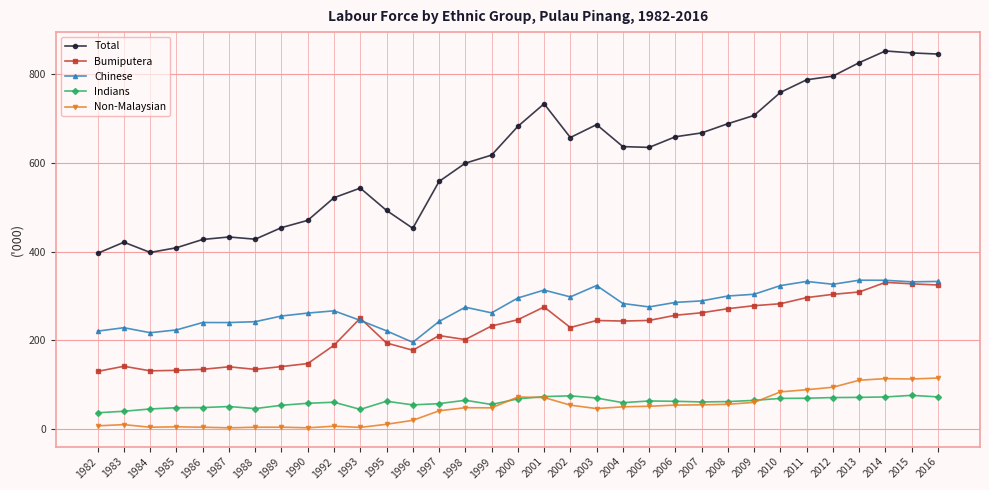

What is the difference between the maximum and minimum values in the Chinese series?

140.2